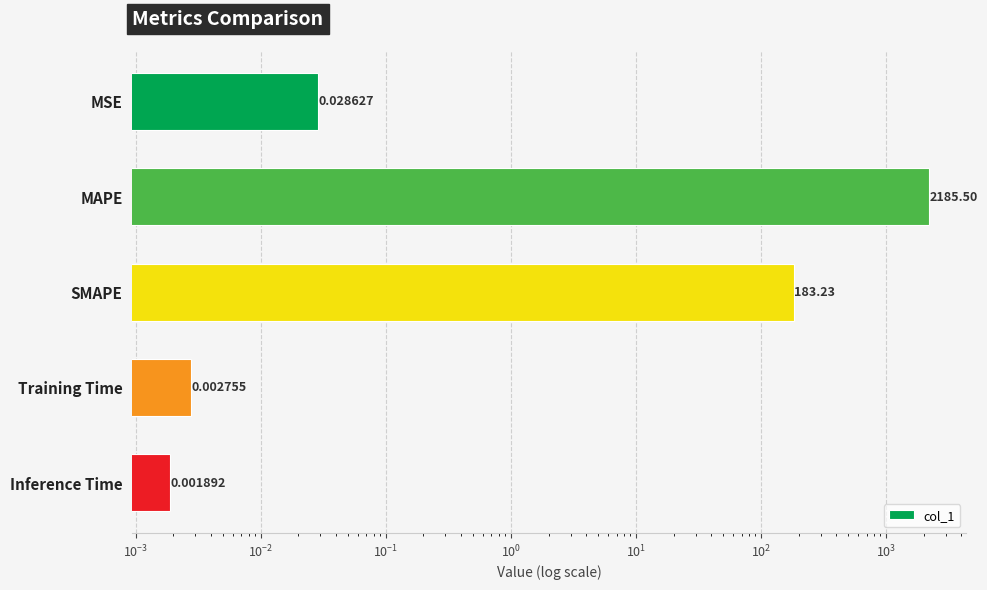

True or false: the data shows 0.0 at Training Time.

True